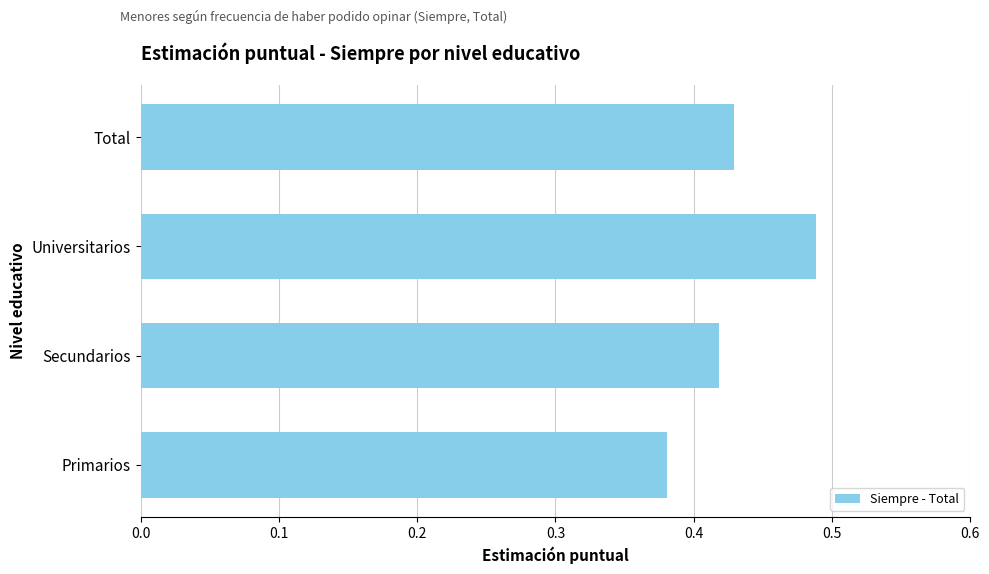

Is it true that the value at Total is 0.7?

False